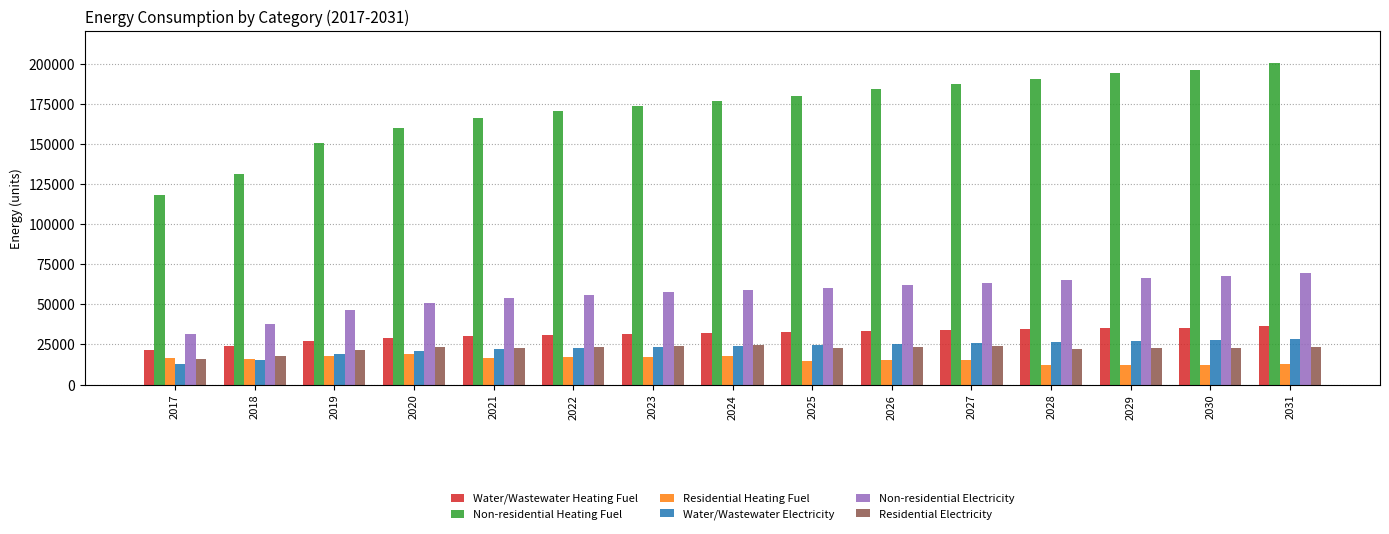

What is the sum of all Water/Wastewater Heating Fuel values?

467201.7